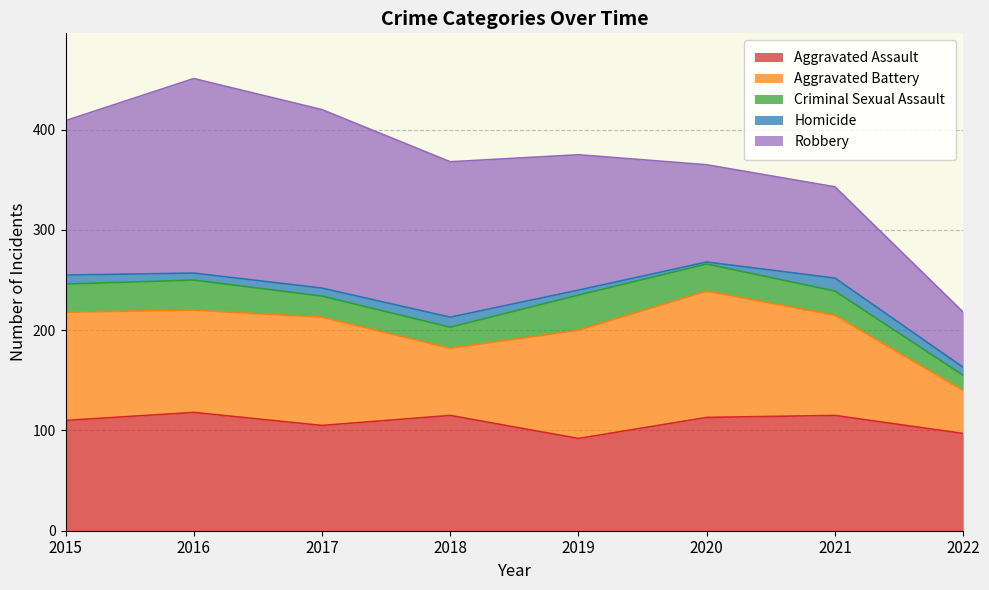

Which category has the highest value in the Homicide series?

2021